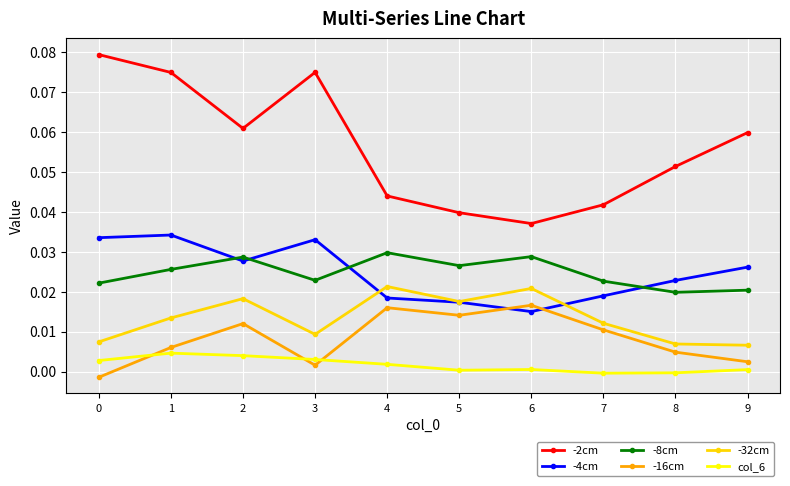

True or false: -8cm has a value of 0.0 at 0.

True